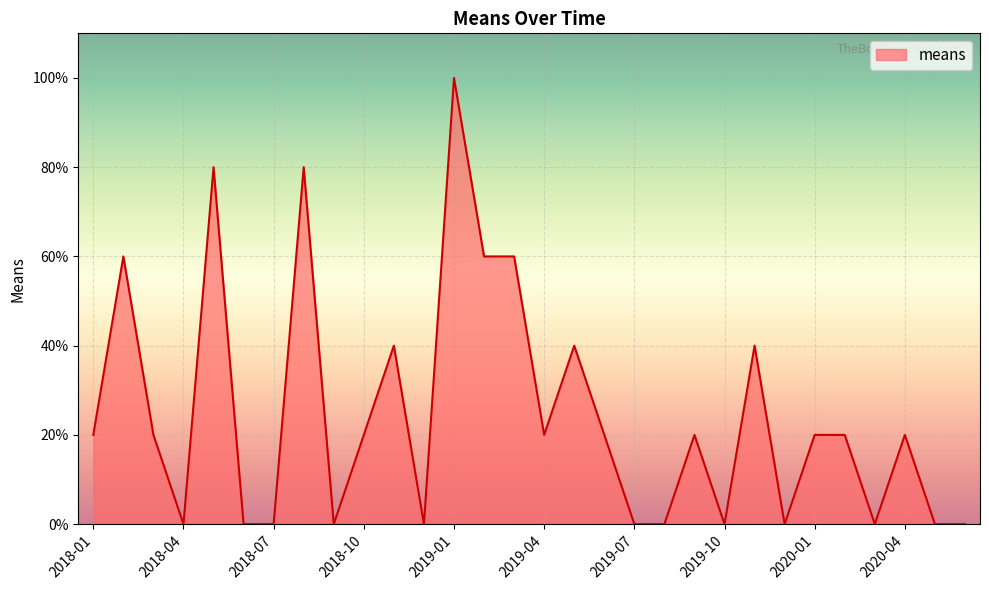

What is the difference between the maximum and minimum values?

100